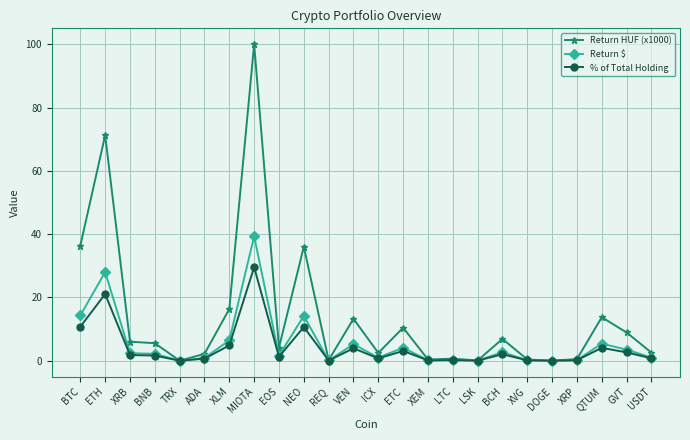

How many lines are shown in the chart?

3